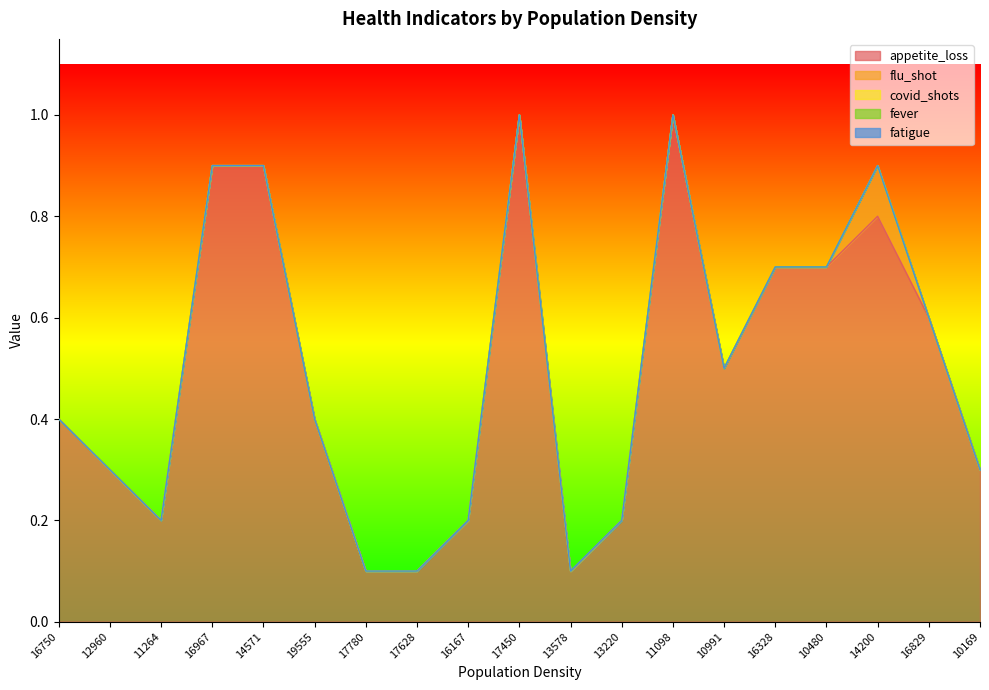

True or false: flu_shot and covid_shots intersect in this chart.

False